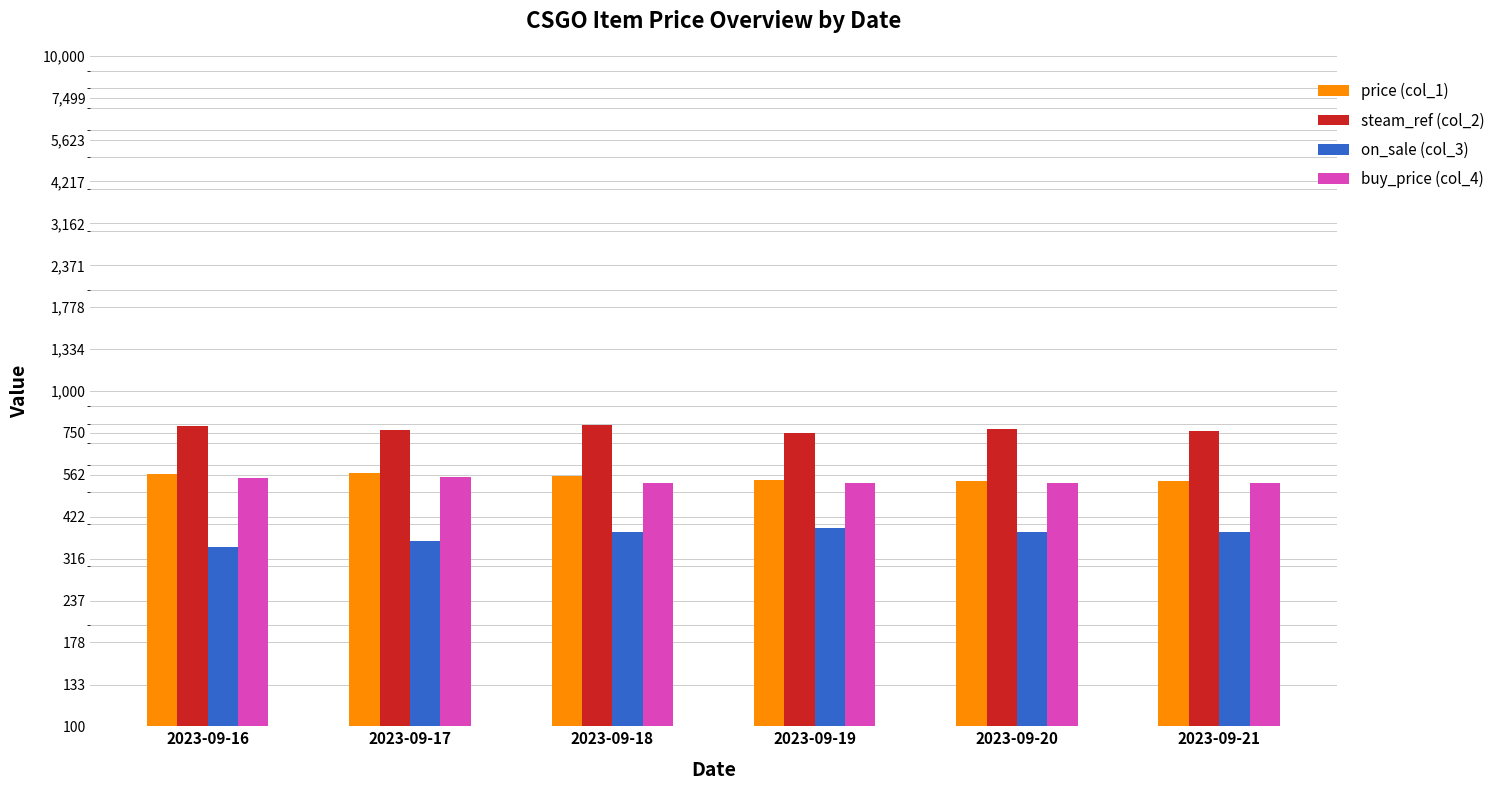

The value of steam_ref (col_2) at 2023-09-16 is 1379.1. True or false?

False